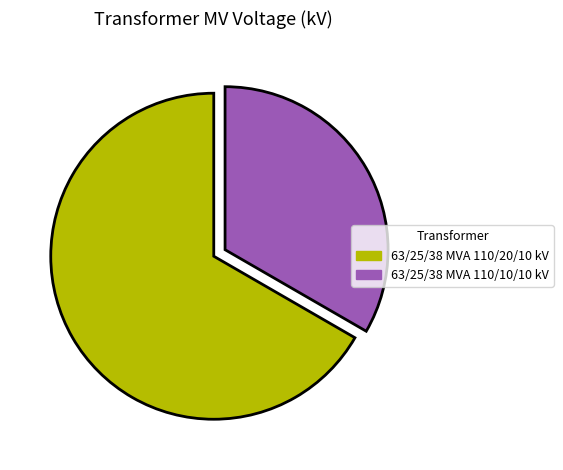

Does 63/25/38 MVA 110/10/10 kV account for over 50% of the chart?

No